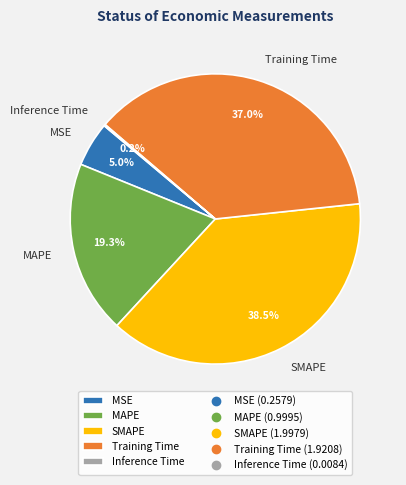

Does MSE represent more than half of the total?

No